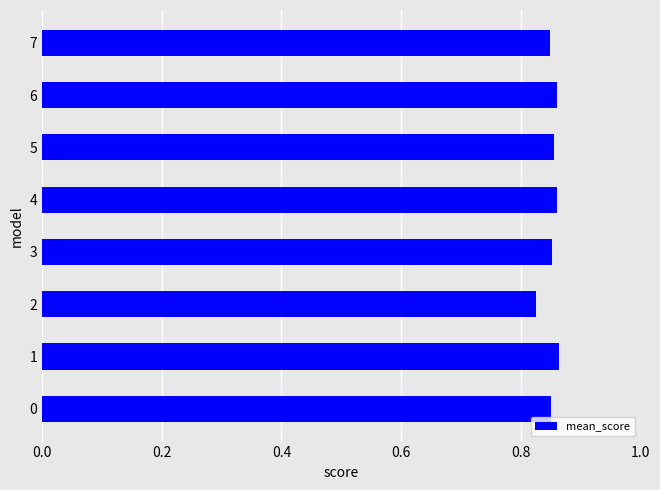

What is the sum of the values at 6 and 1?

1.7